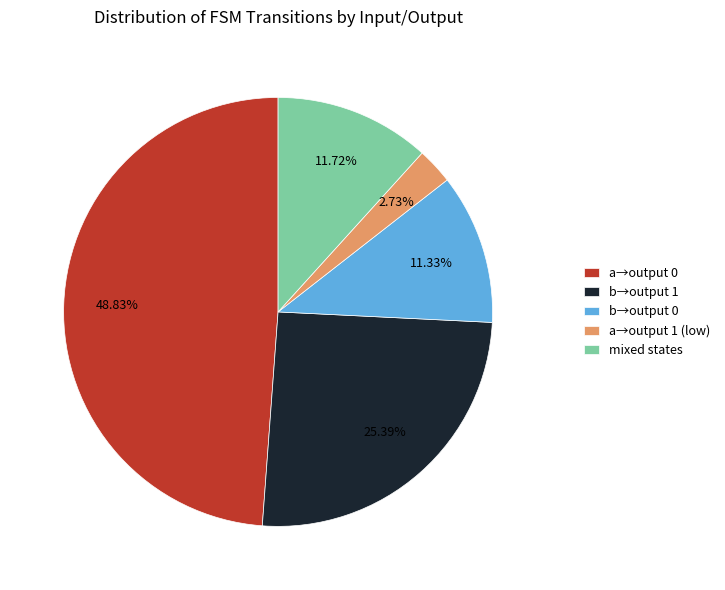

How many segments does this pie chart have?

5